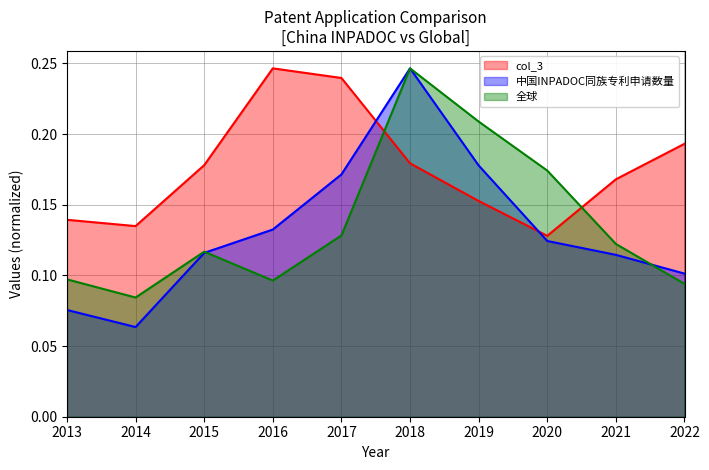

The 中国INPADOC同族专利申请数量 series shows 0.2 at 2019. True or false?

True